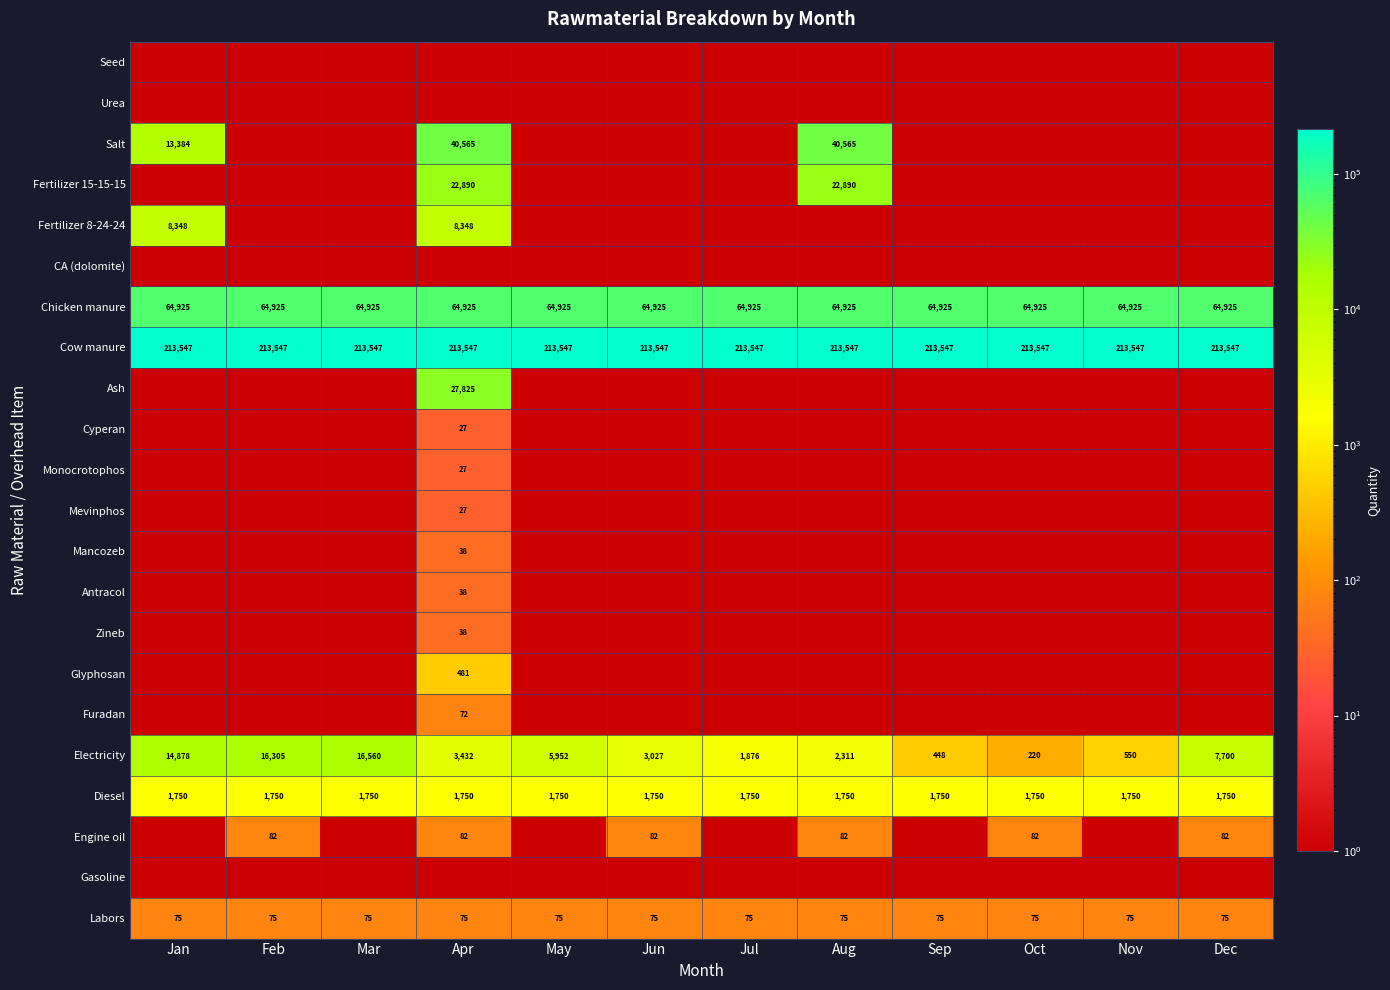

What is the spread (max minus min) of values at Aug?

213546.7